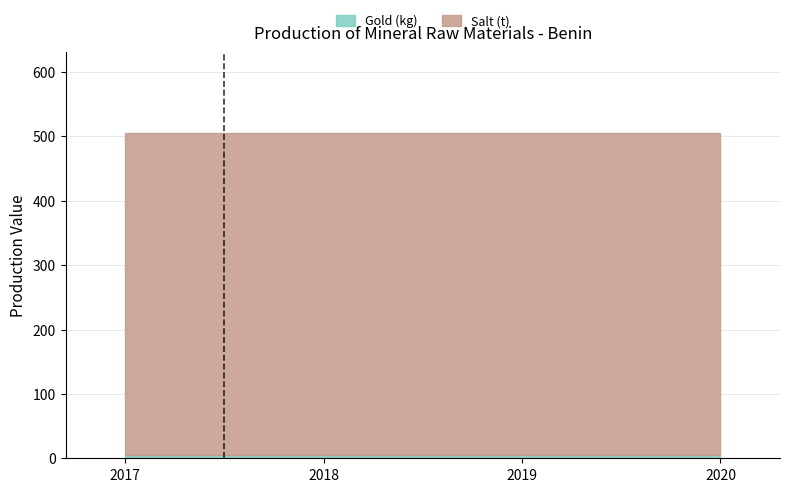

What is the value of the Salt (t) point at the 4th from the left?

500